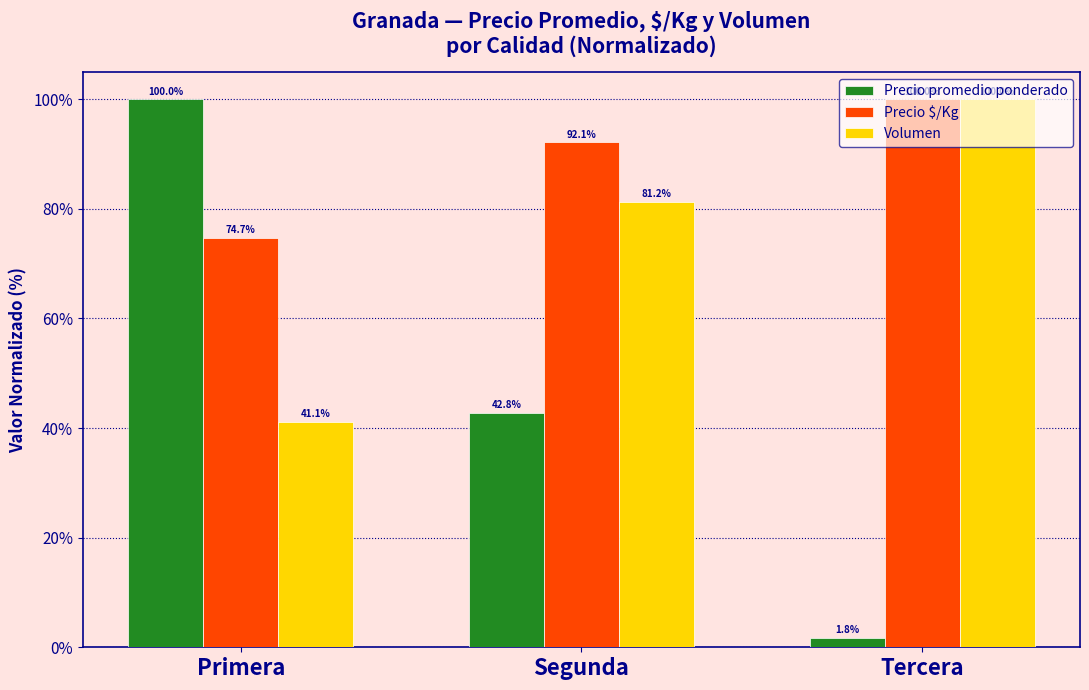

At which label does Volumen first exceed 81?

Segunda